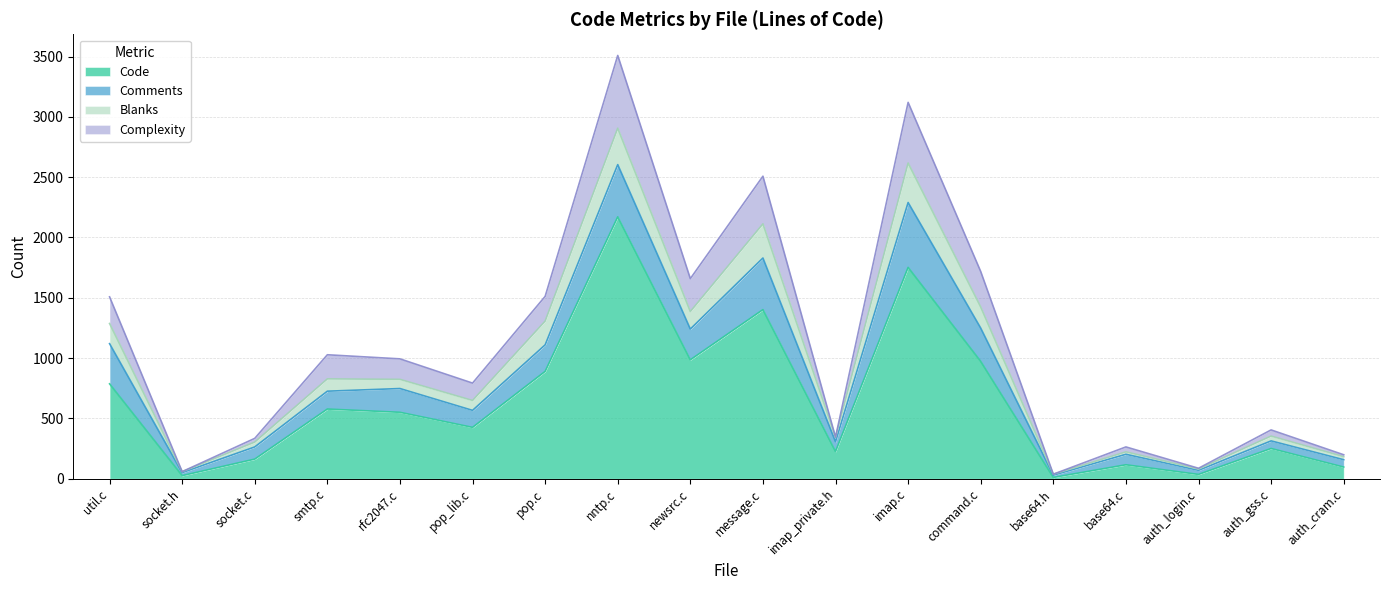

Read the Code value at pop.c.

890